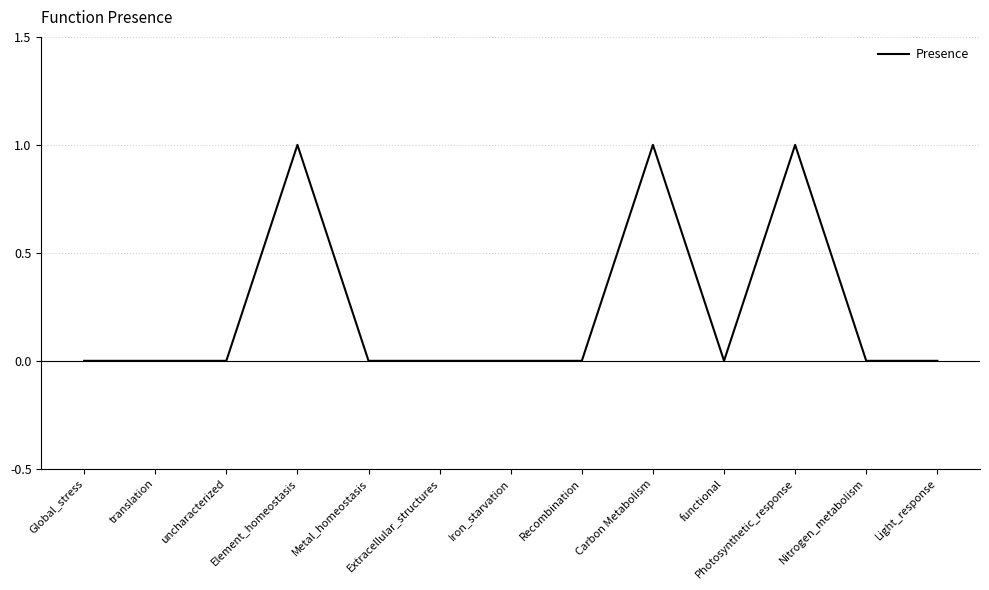

What position from the right is Light_response?

1